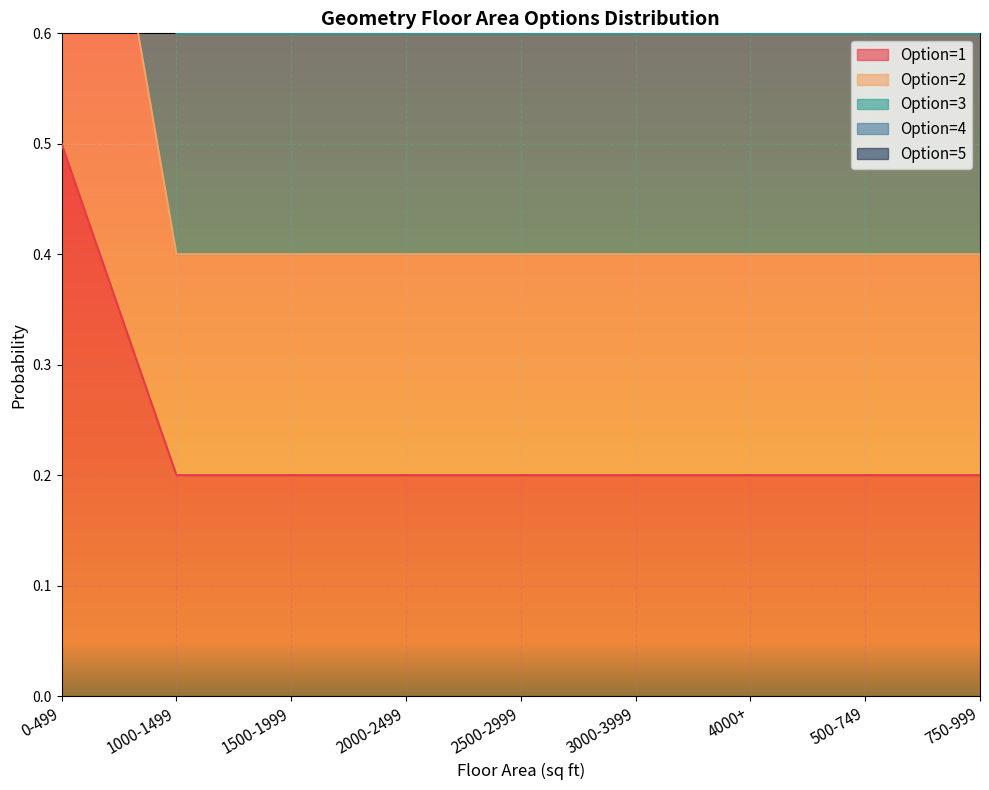

What is the minimum value shown in the chart?

0.2